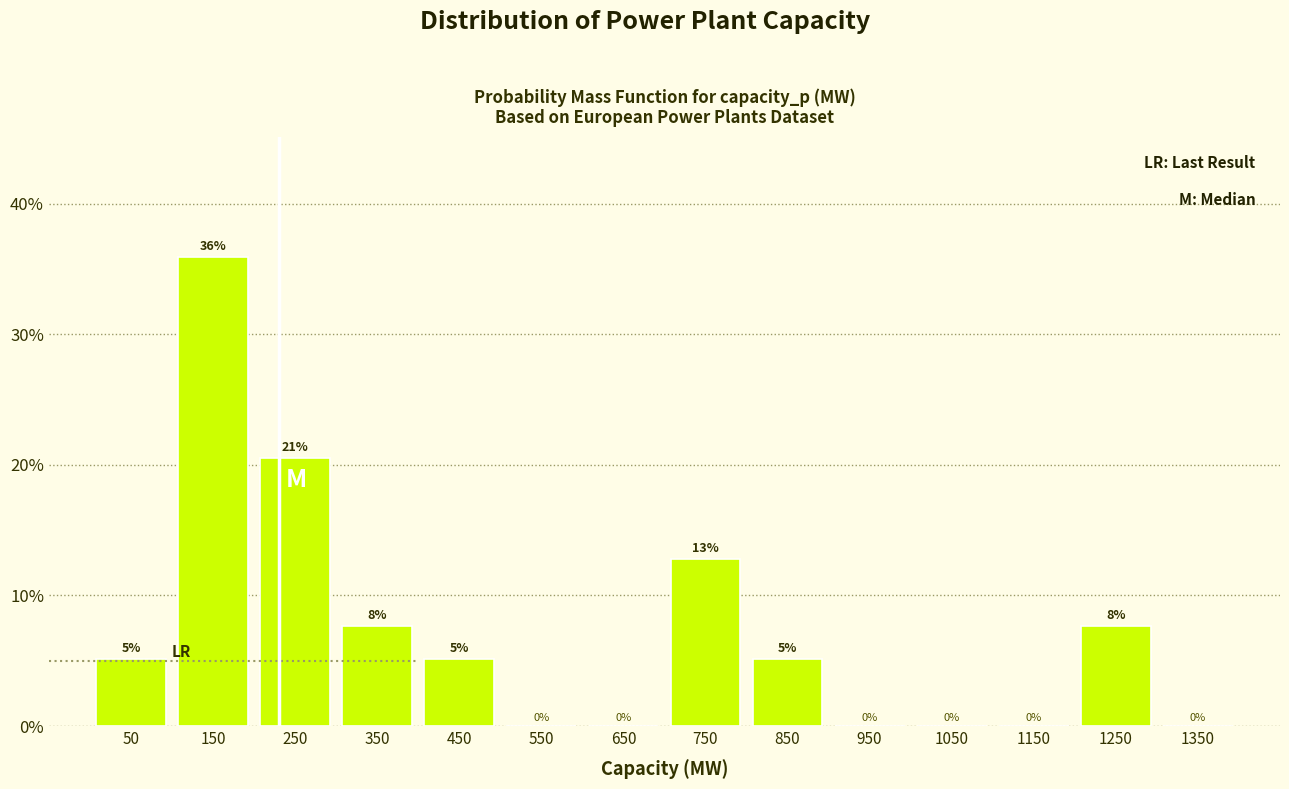

Over which range of the x-axis is the bar tallest?

100 to 200